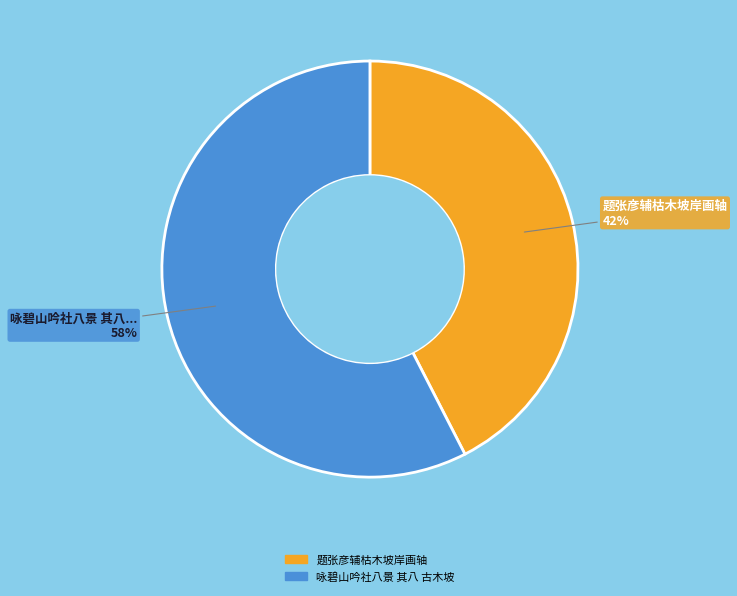

How many segments does this pie chart have?

2